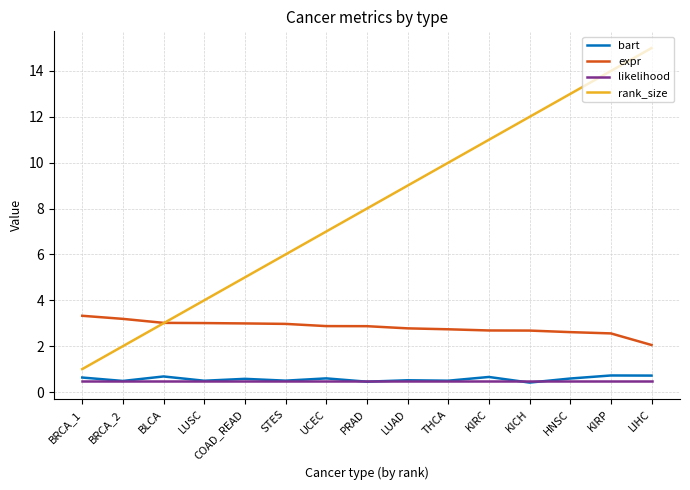

What value does the rank_size series have at STES?

6.0